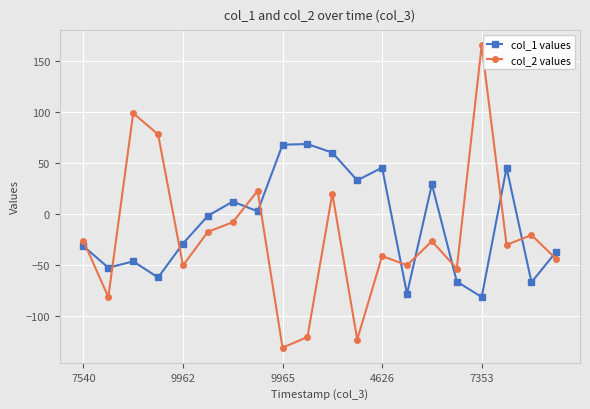

What is the value of the col_2 values point at the 6th from the left?

-17.4